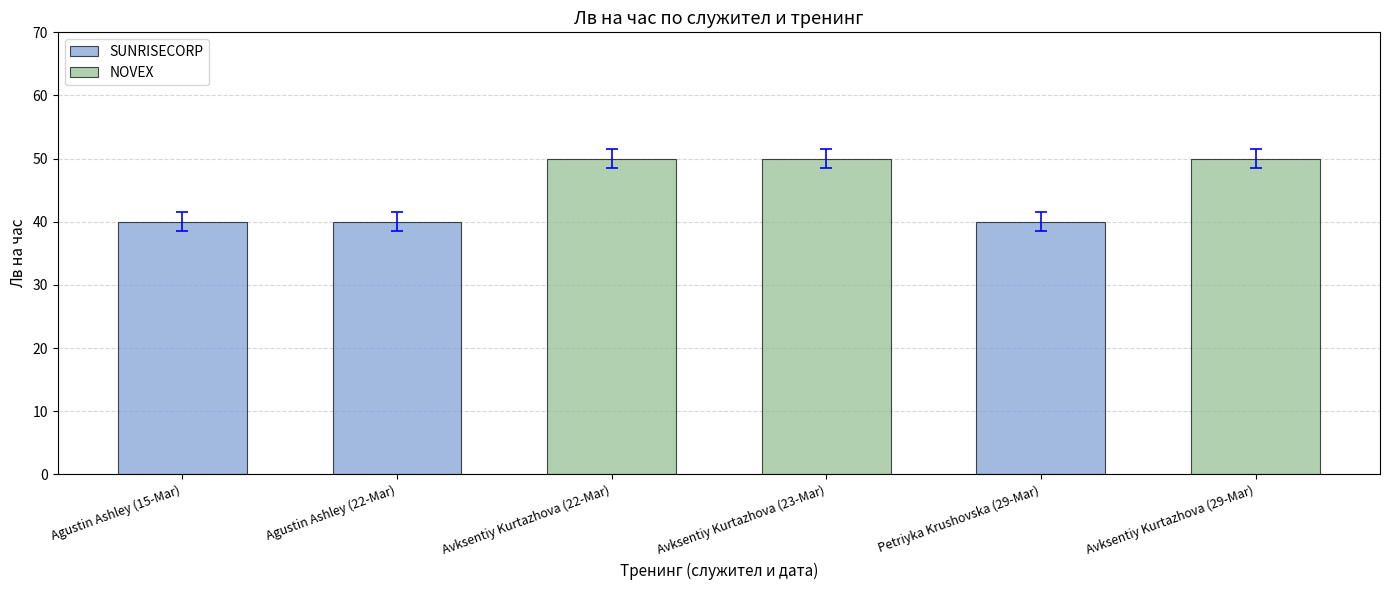

The SUNRISECORP series shows 40 at Agustin Ashley (22-Mar). True or false?

True